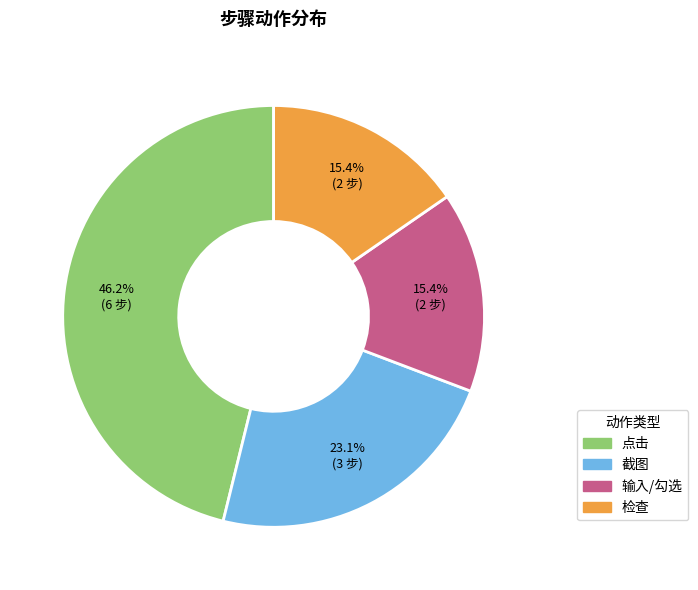

Does any single category account for the majority?

No